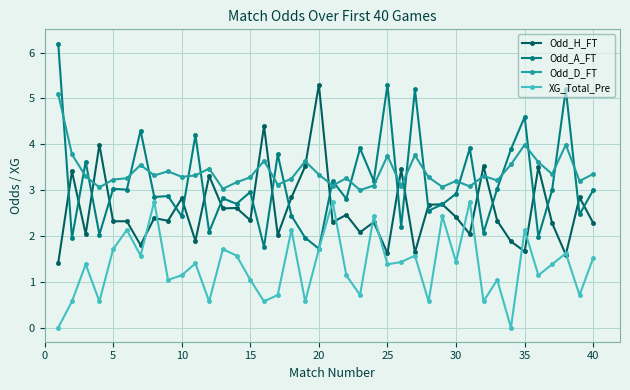

How many series are shown in this chart?

4